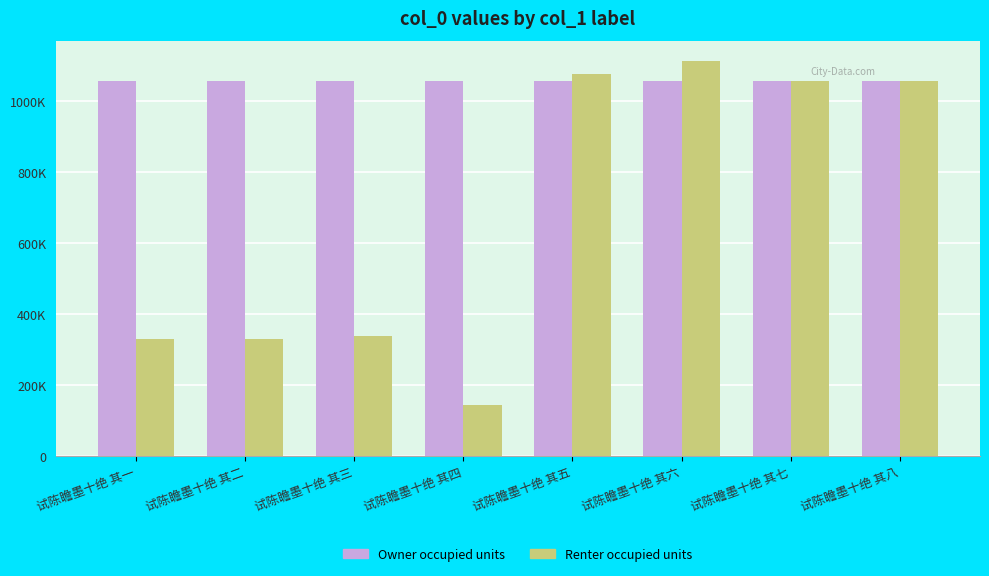

At 试陈瞻墨十绝 其五, list the series in order from smallest to largest.

Owner occupied units, Renter occupied units